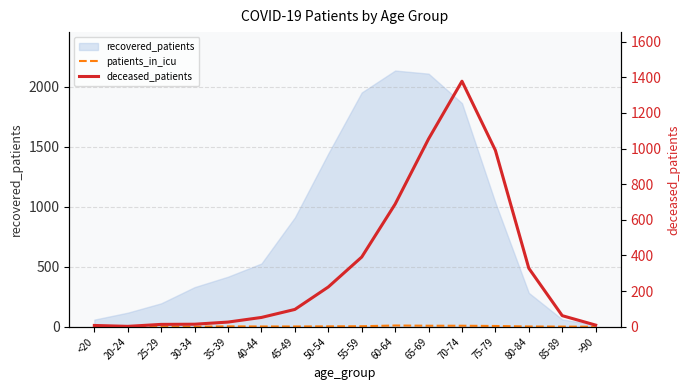

What is the difference between the maximum and minimum values in the deceased_patients series?

1376